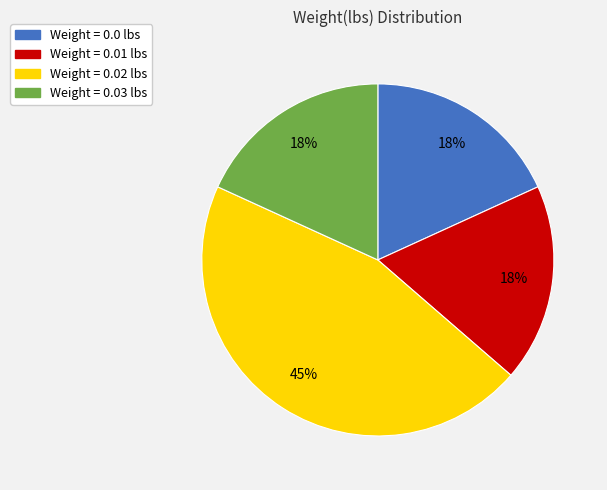

To the nearest percent, what is the difference between the largest and smallest slice percentages?

27%